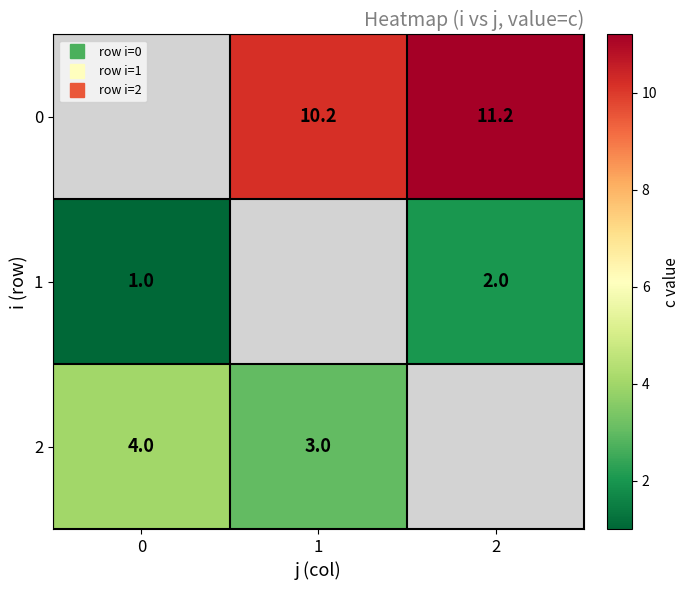

How many values in 2 are above zero?

2